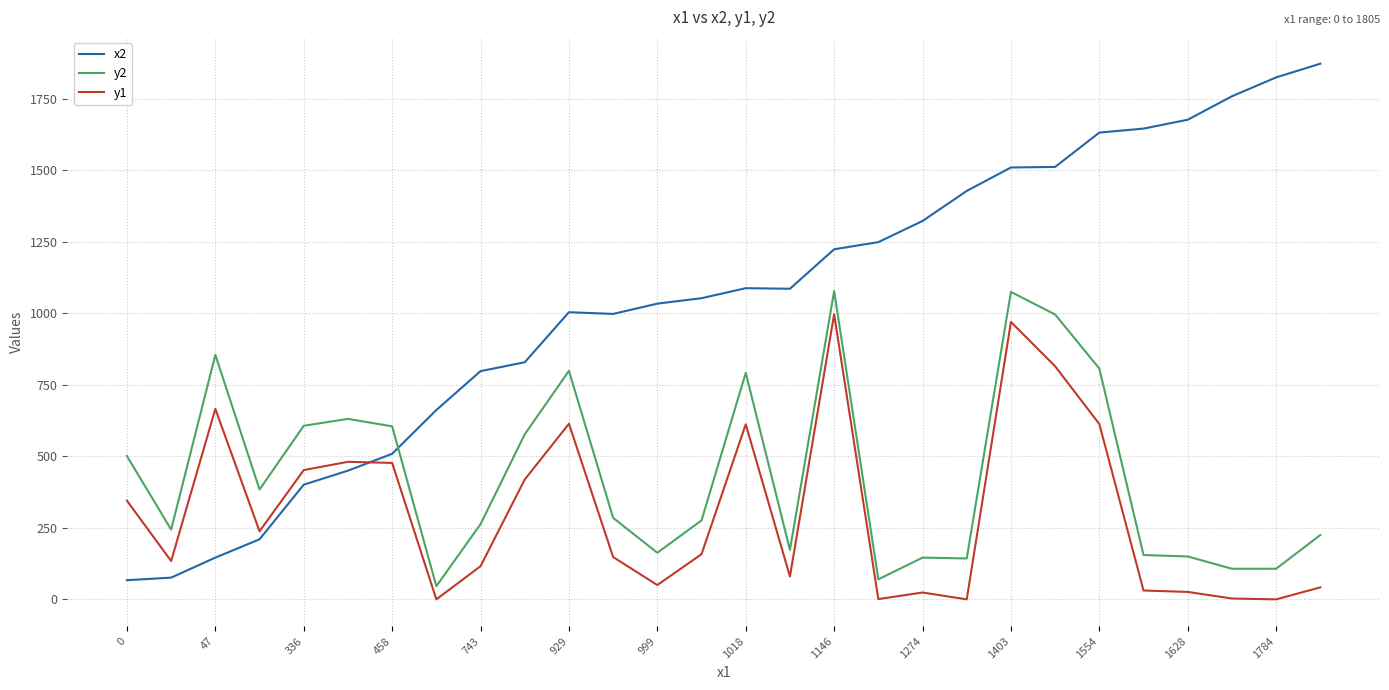

Which series has the largest range (max minus min)?

x2